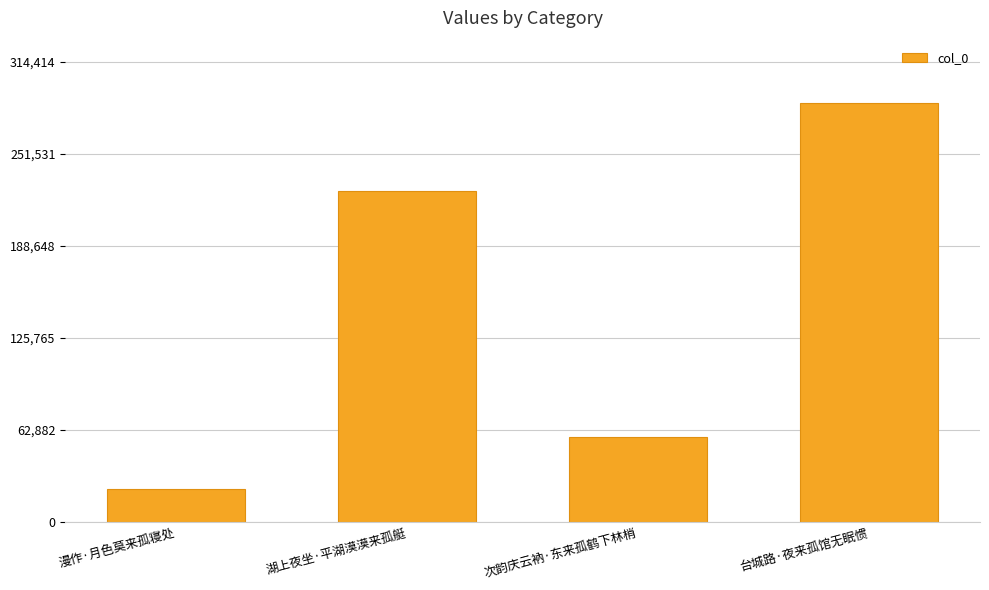

The chart shows a value of 226168 at 湖上夜坐·平湖漠漠来孤艇. True or false?

True